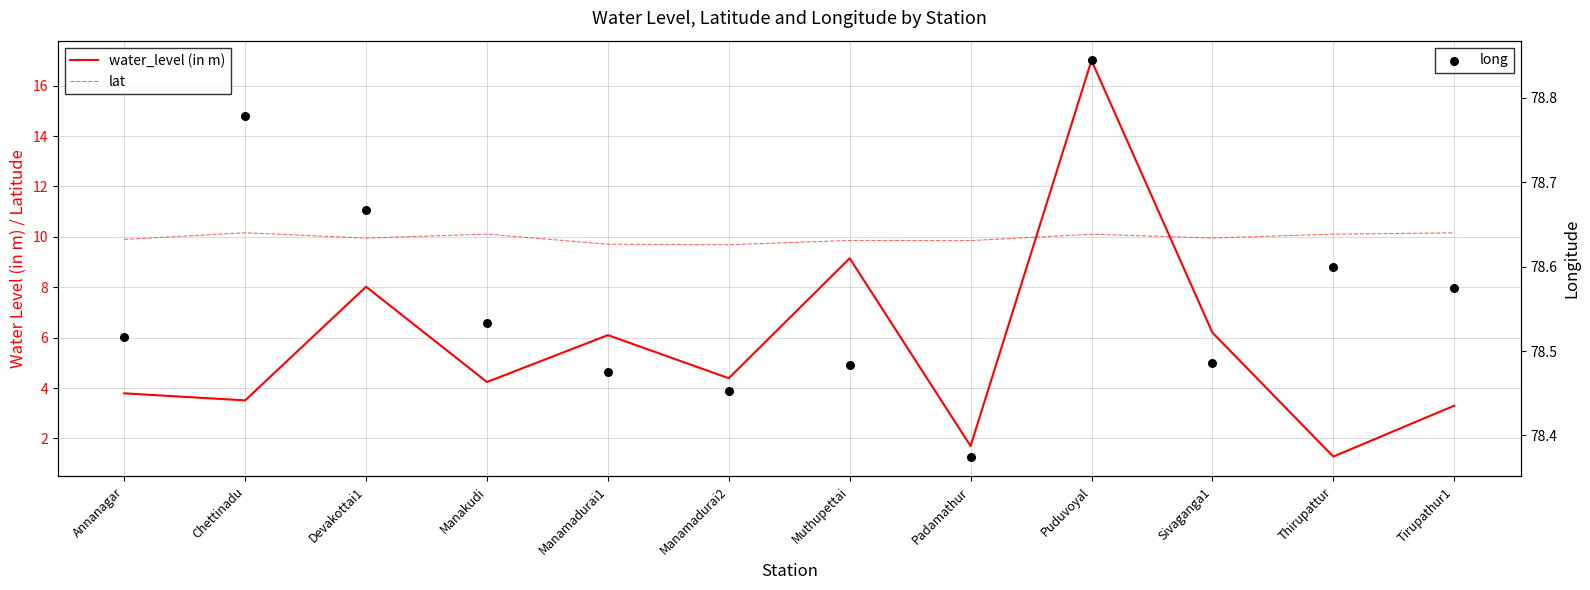

Which series reaches the minimum Y coordinate?

water_level (in m)